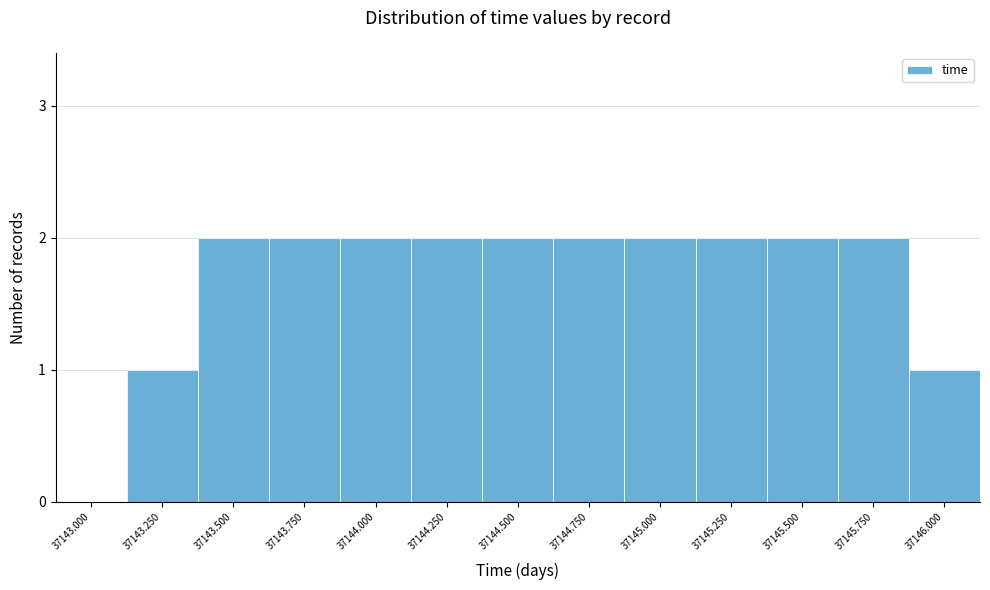

Reading left to right, transcribe all the data shown in this chart.

37143.000=0	37143.250=1	37143.500=2	37143.750=2	37144.000=2	37144.250=2	37144.500=2	37144.750=2	37145.000=2	37145.250=2	37145.500=2	37145.750=2	37146.000=1